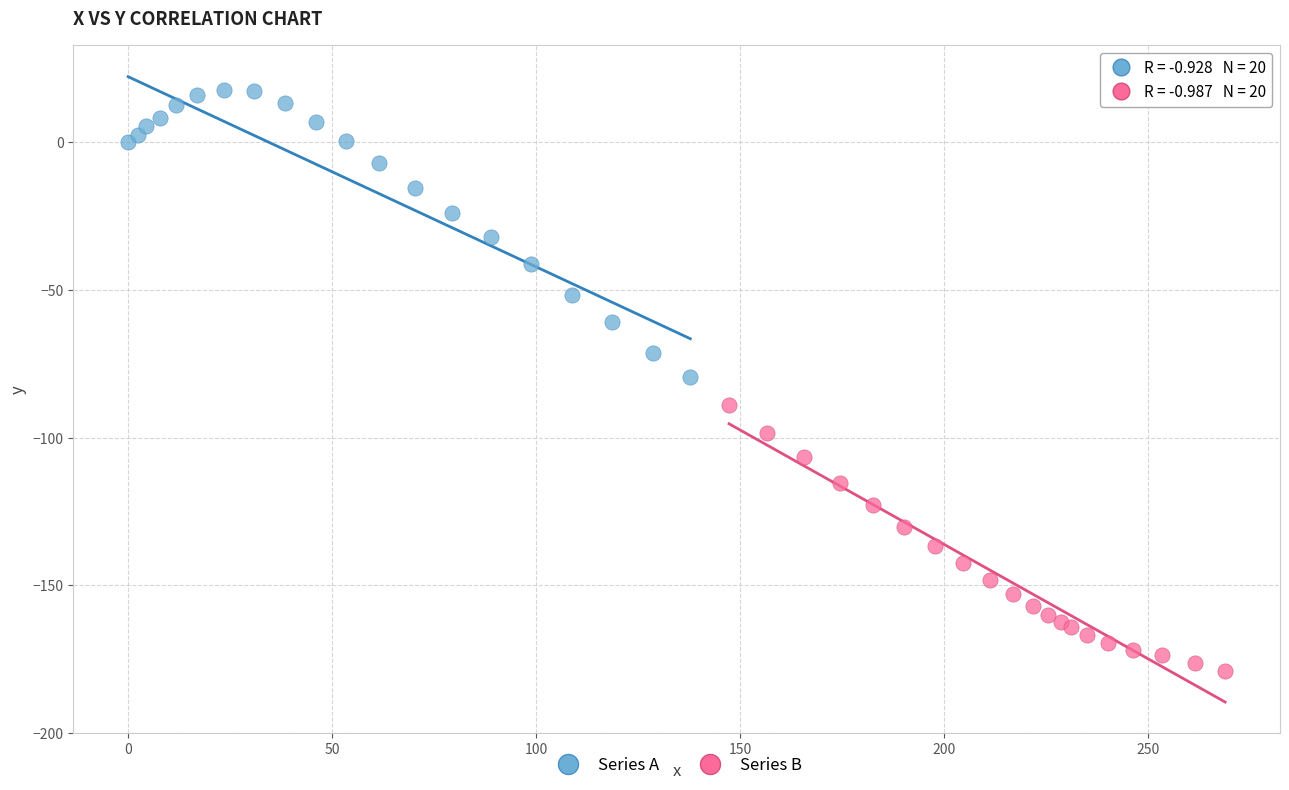

Which series reaches the minimum Y coordinate?

Series B